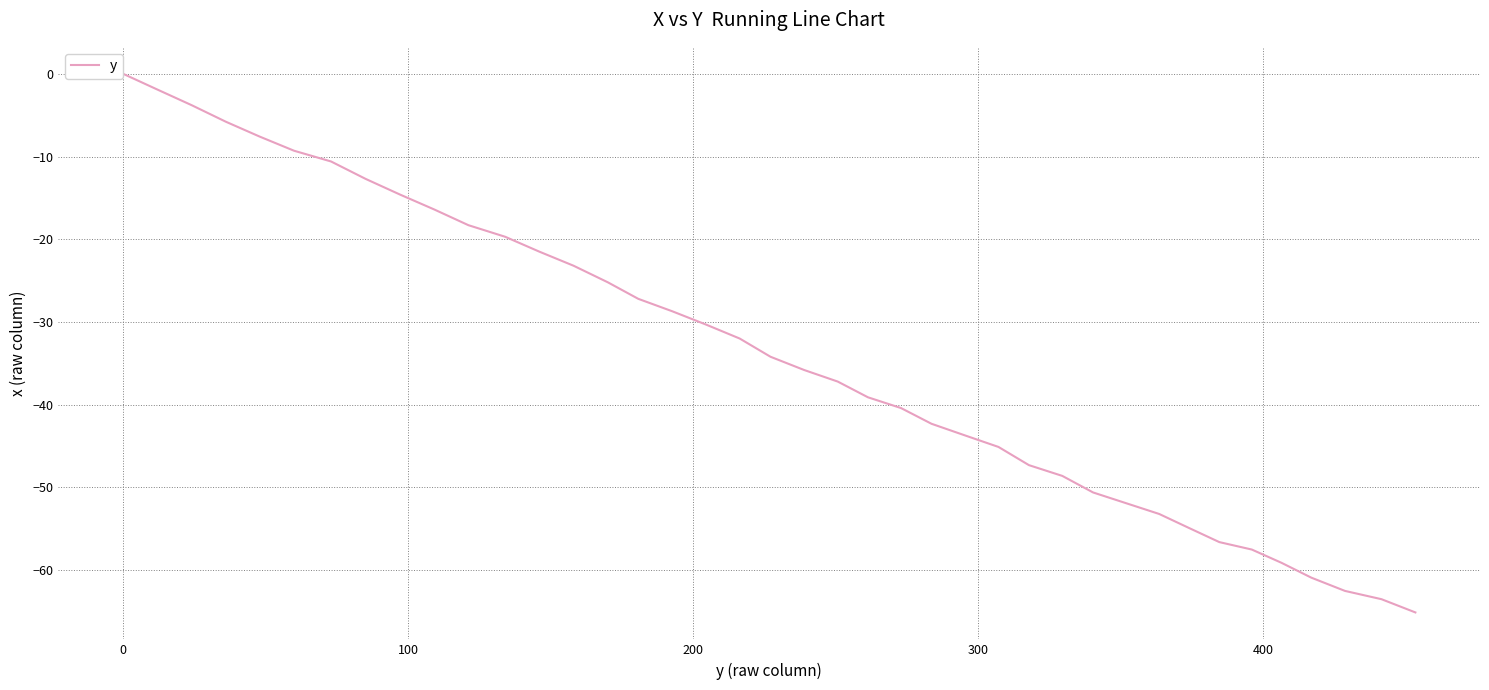

What is the minimum value shown in the chart?

-65.1